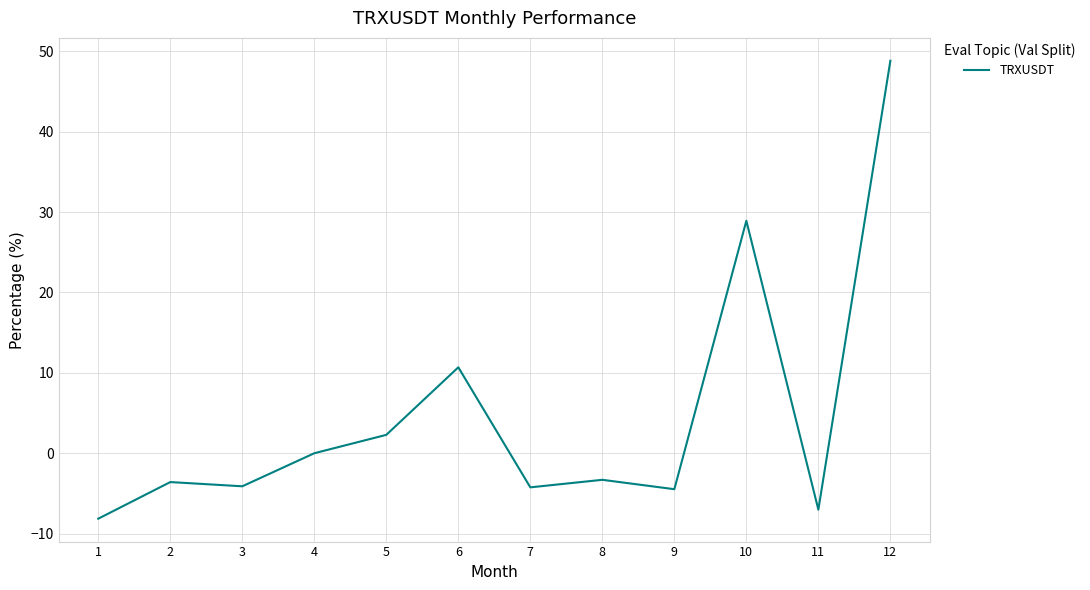

How many values are below -3?

7